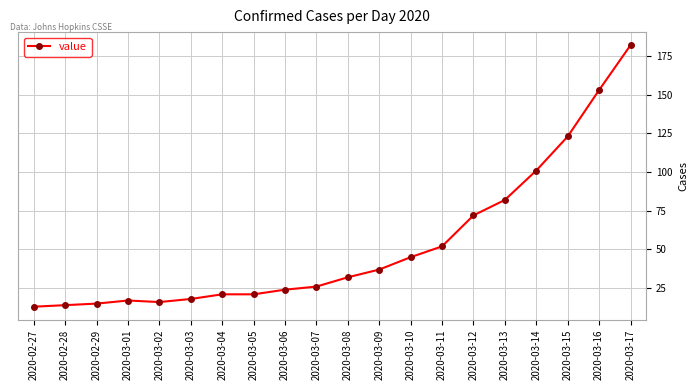

What is the label of the 5th point from the right?

2020-03-13